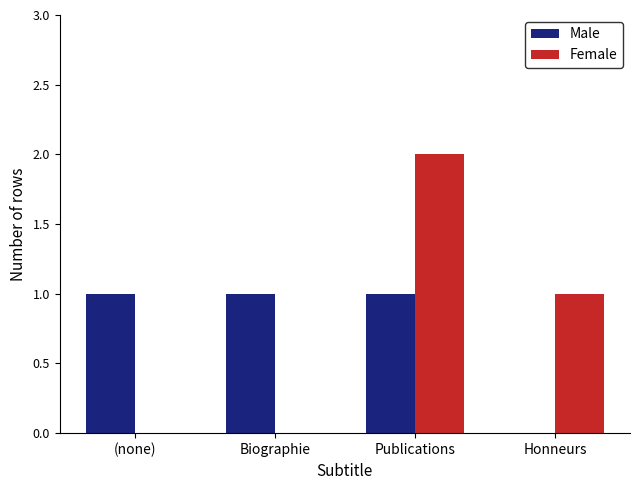

How many distinct data groups are displayed?

2